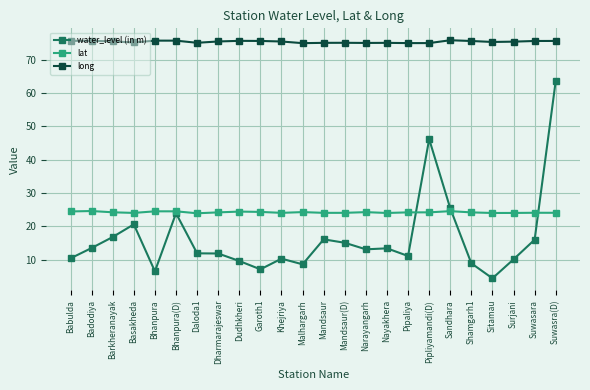

What is the lowest value of the long series?

75.0